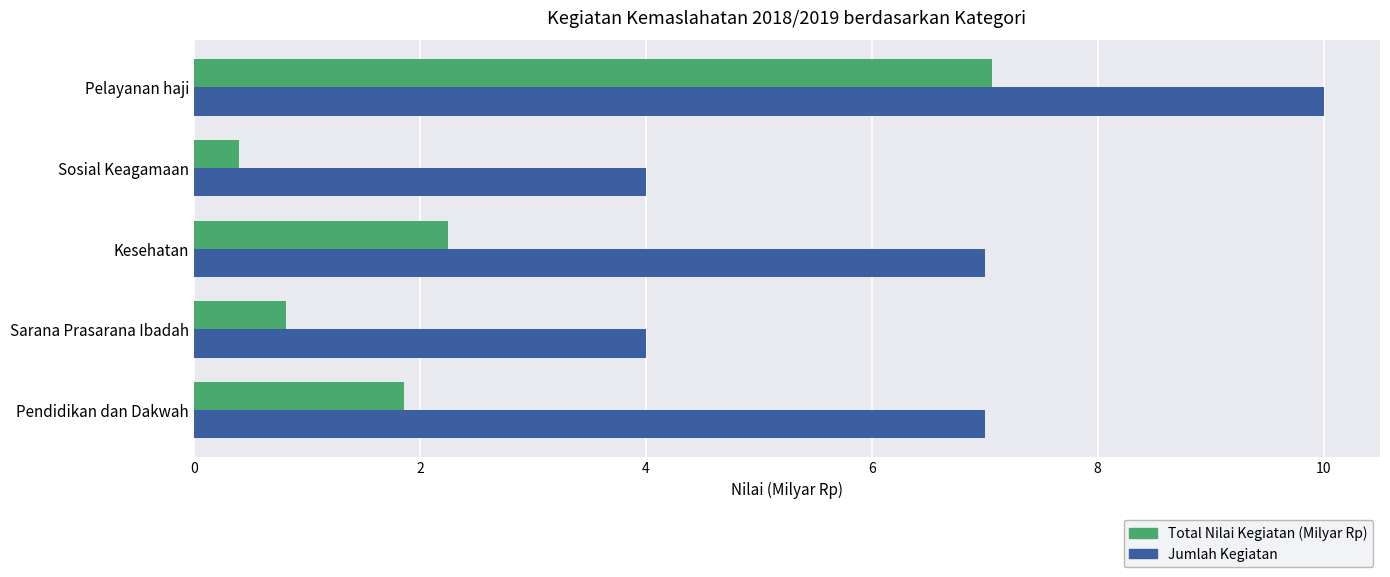

At which label is Total Nilai Kegiatan (Milyar Rp) closest to 3?

Kesehatan